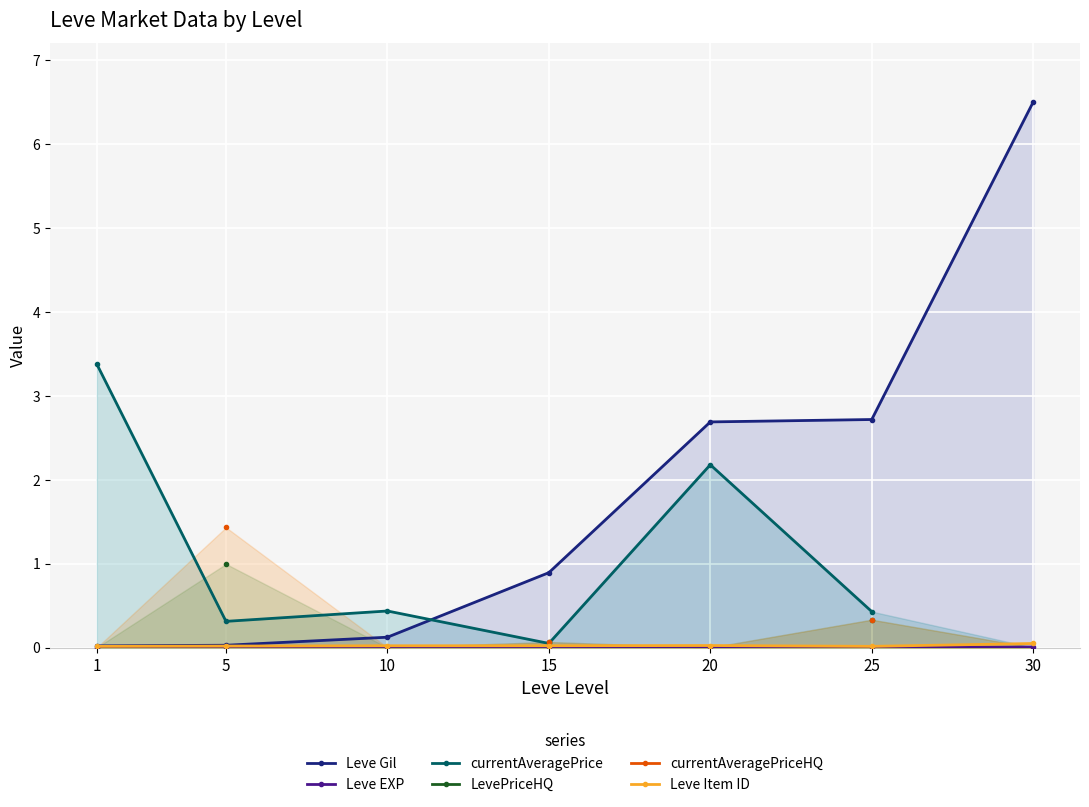

Which series has the widest spread of values?

Leve Gil